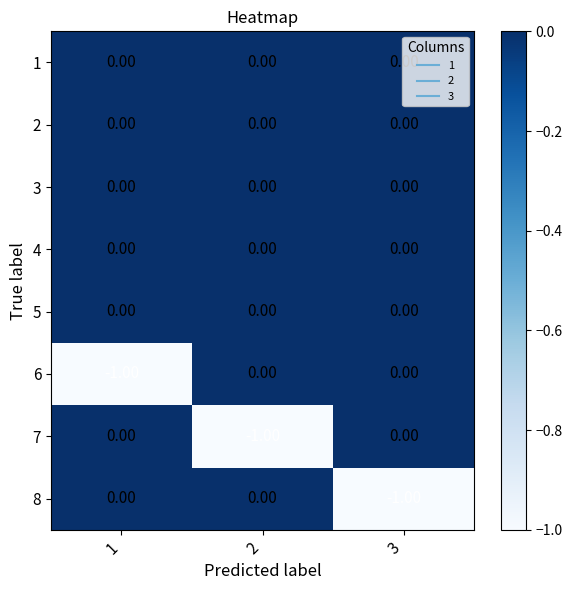

Rank the series by their maximum value, from highest to lowest.

1, 2, 3, 4, 5, 6, 7, 8